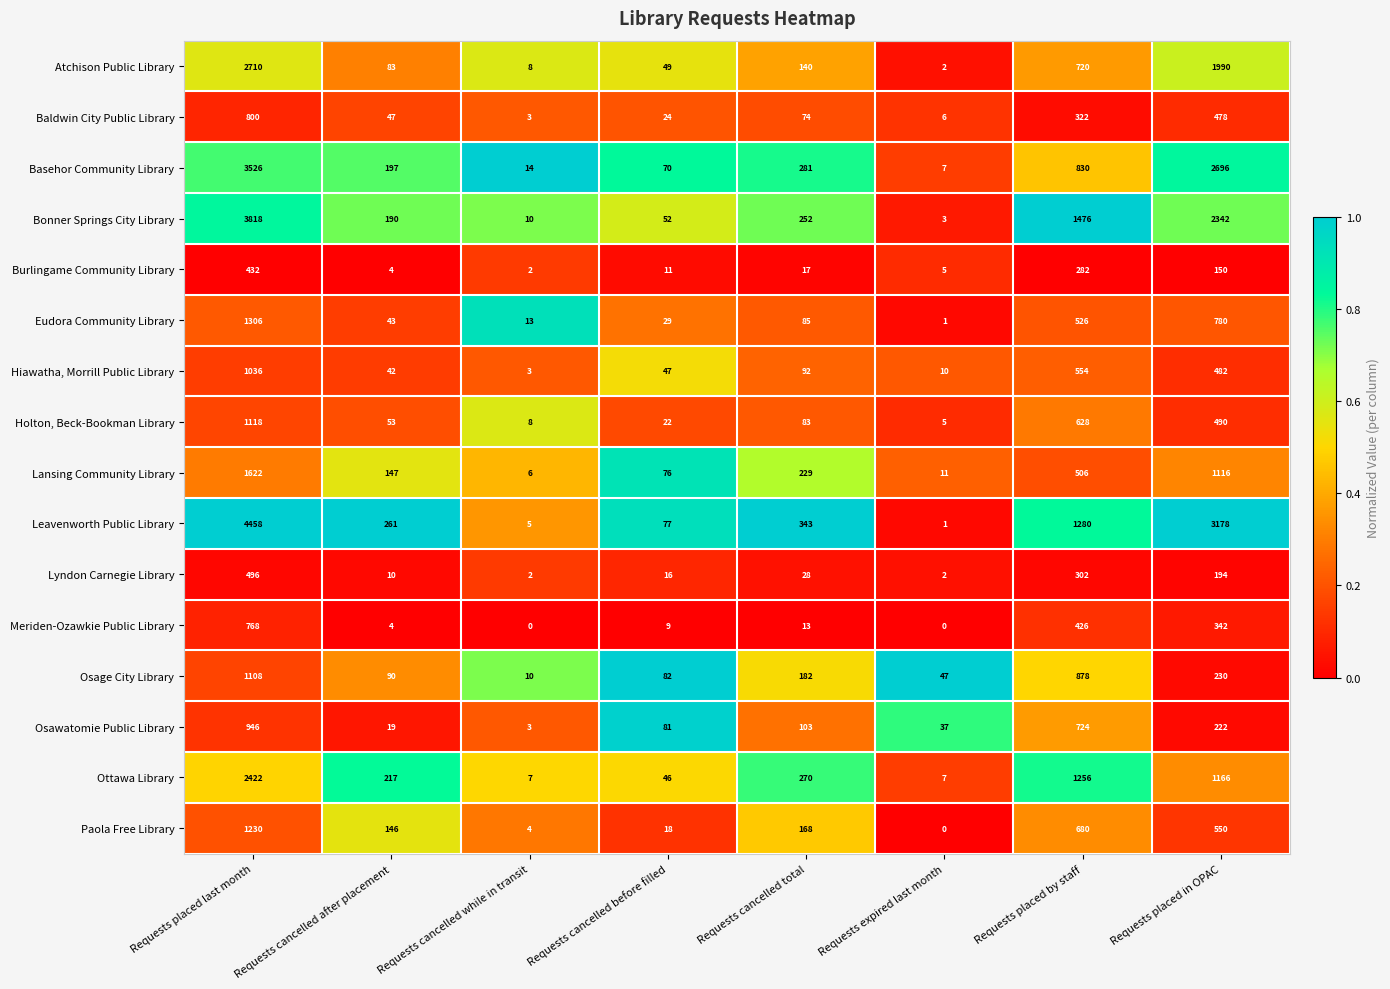

What is the difference between the highest and lowest values at Requests expired last month?

47